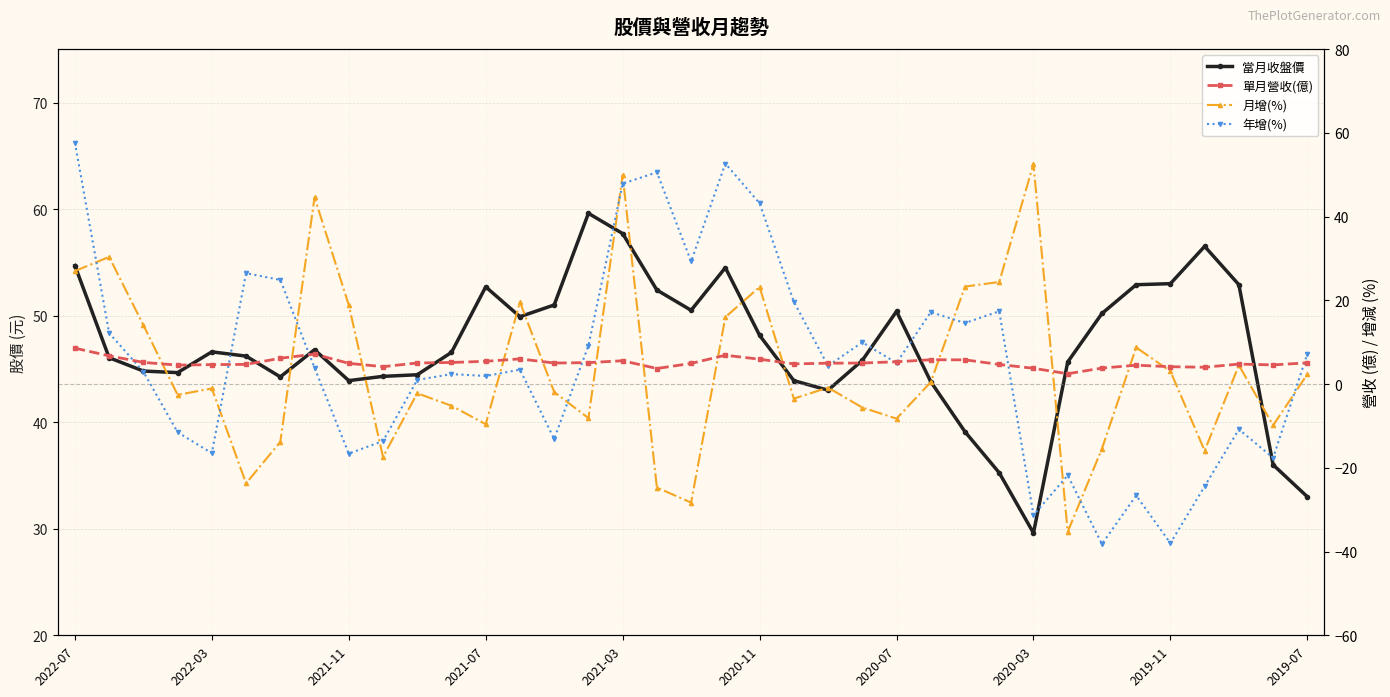

Is the value of 當月收盤價 at 20 greater than the value of 年增(%) at 25?

Yes